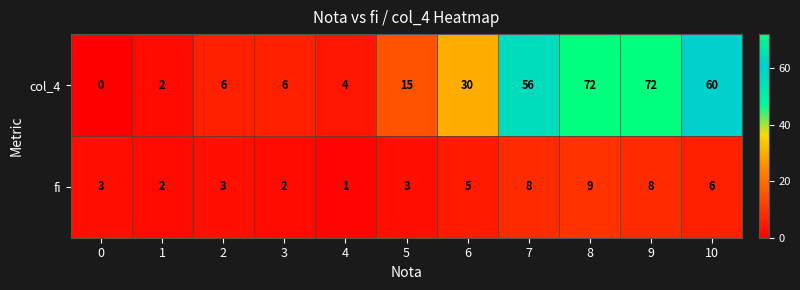

True or false: fi has a value of 3 at 9.

False